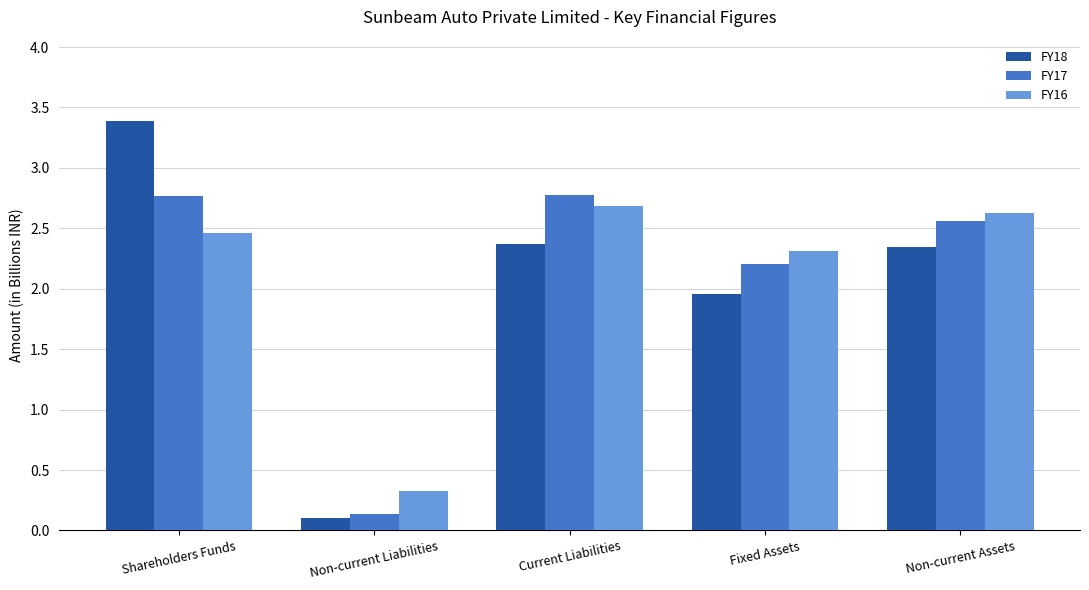

What is the difference between the maximum and second lowest values in the FY17 series?

0.6